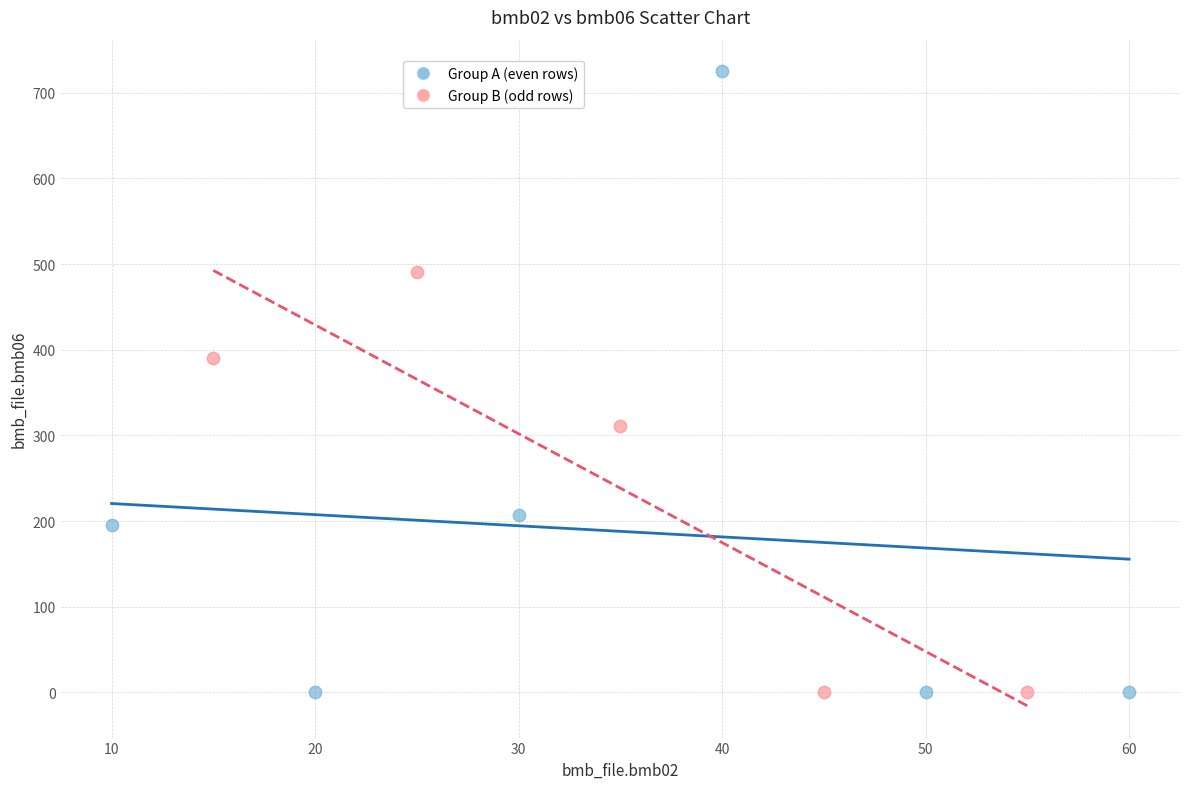

What are all the series names shown in the legend?

Group A (even rows), Group B (odd rows)